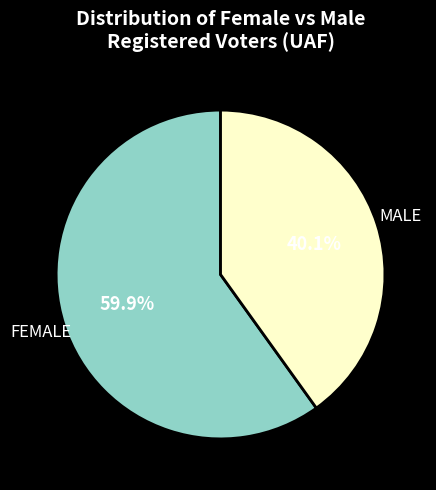

How many segments does this pie chart have?

2